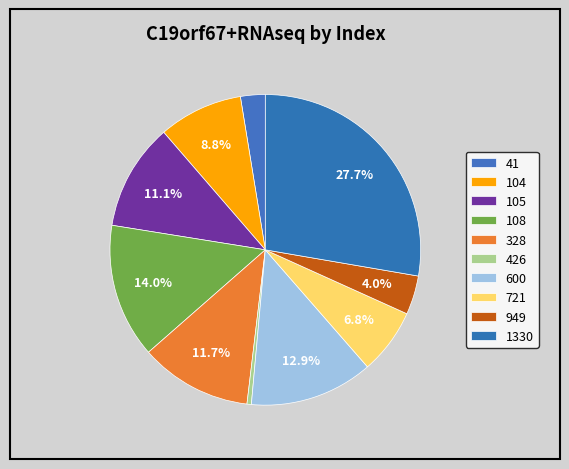

How many segments does this pie chart have?

10